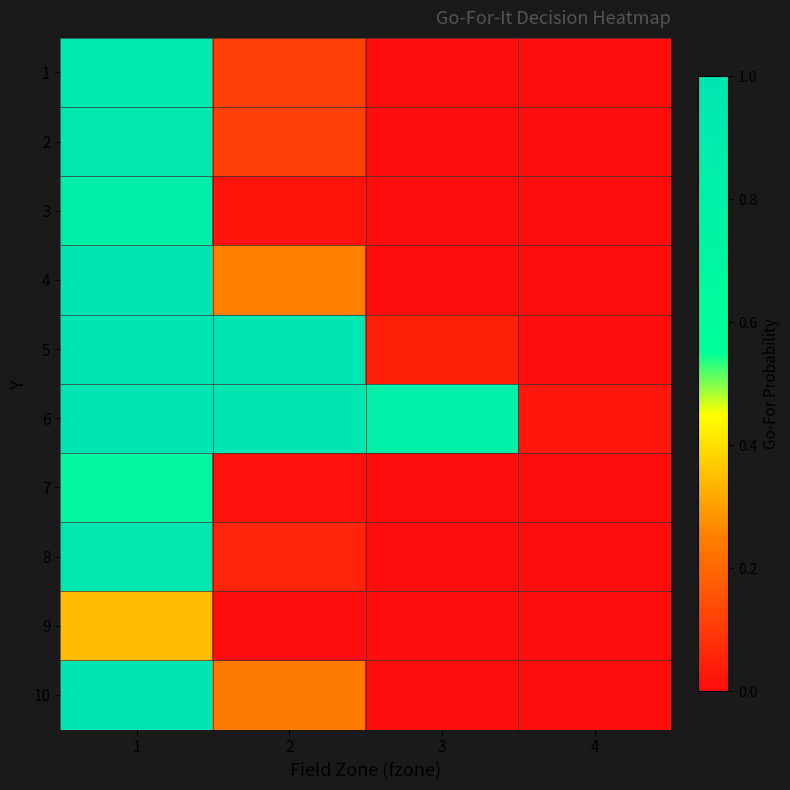

Rank the series by their maximum value, from lowest to highest.

9, 7, 3, 1, 8, 2, 4, 6, 10, 5